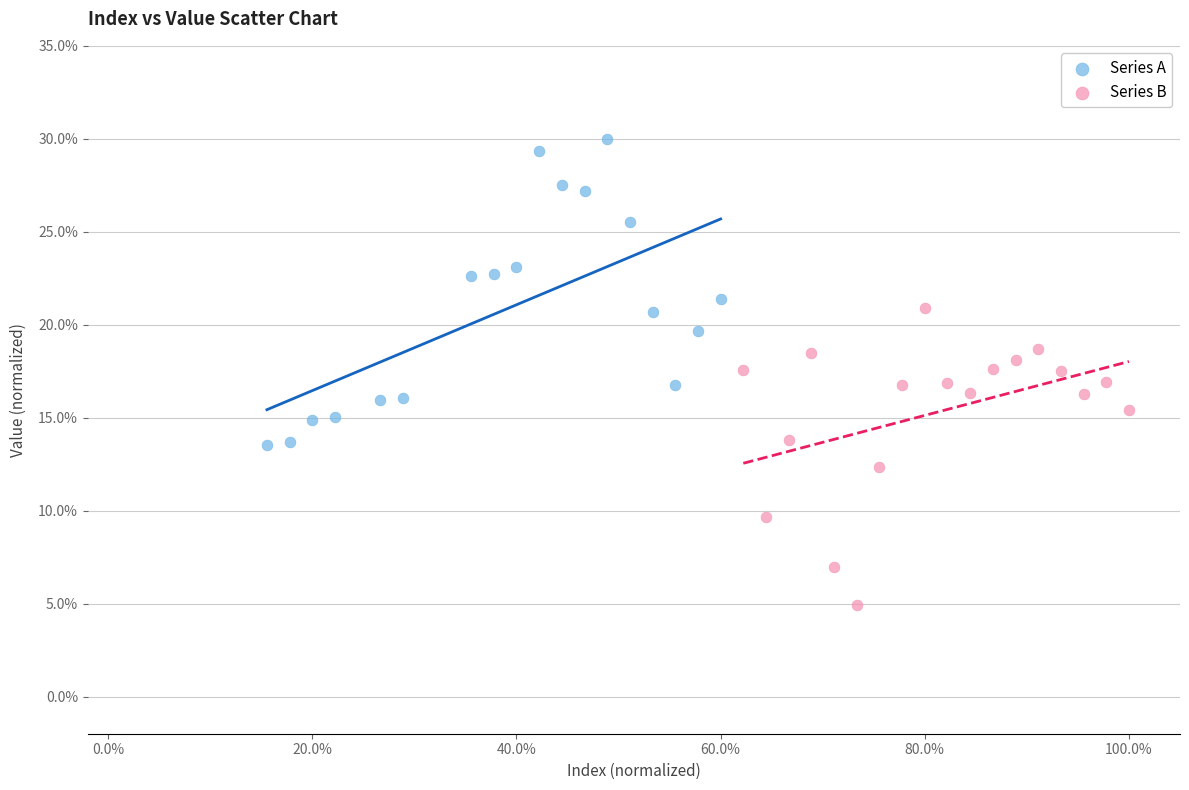

What are all the series names shown in the legend?

Series A, Series B